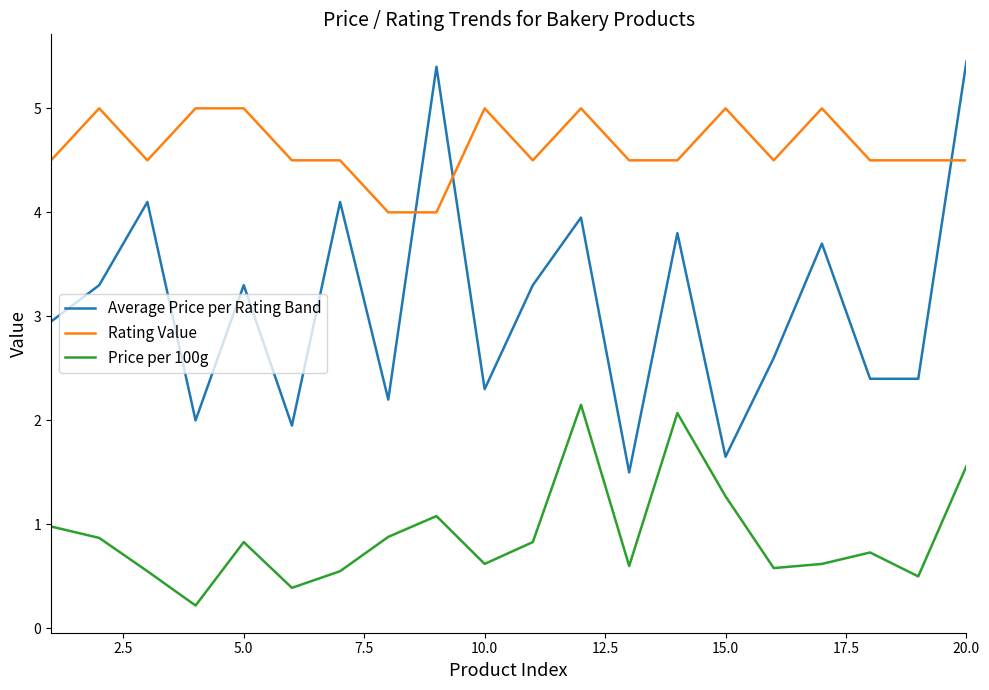

What is the lowest value of the Average Price per Rating Band series?

1.5